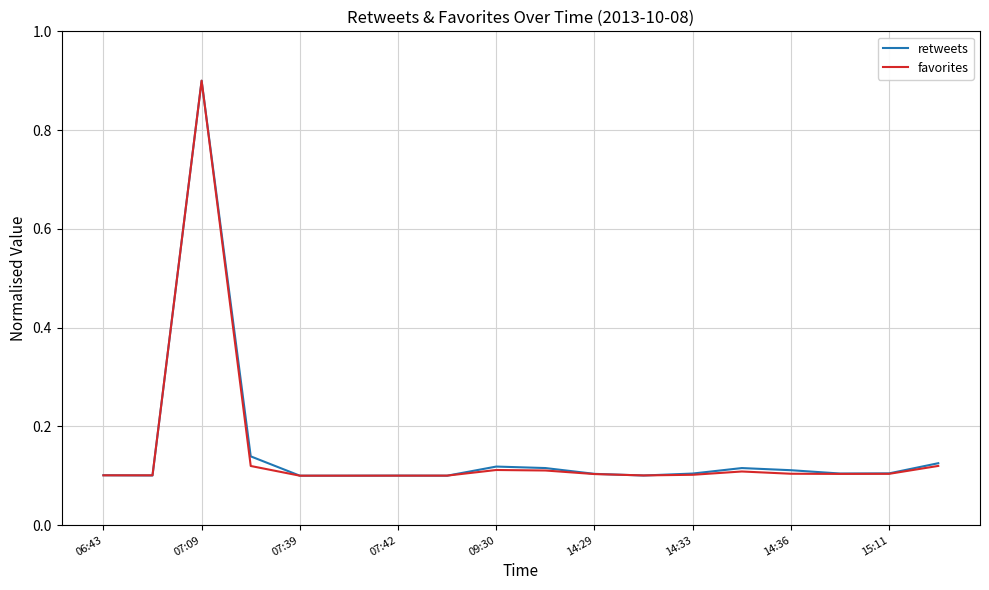

What is the difference between the maximum and second lowest values in the favorites series?

0.8